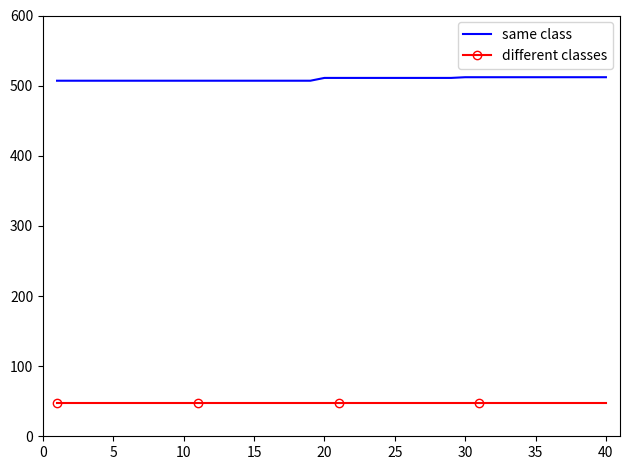

Which series has the largest total across all categories?

same class